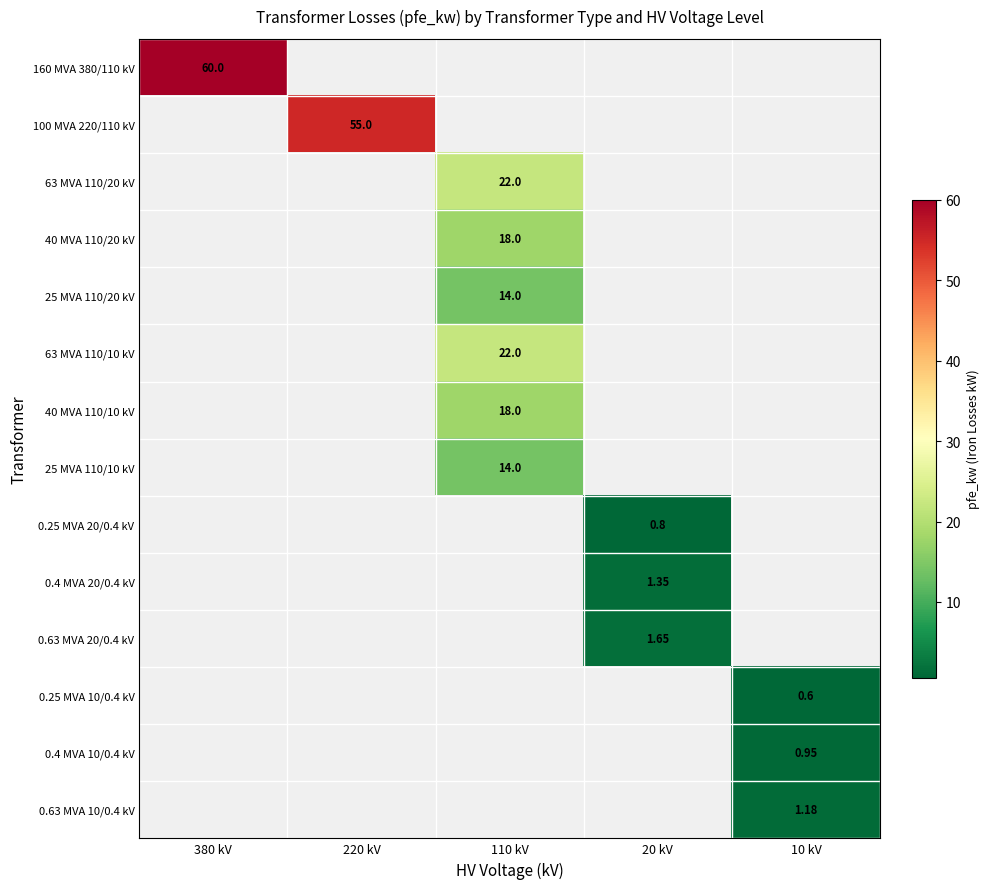

At which category is the sum across all series the highest?

110 kV